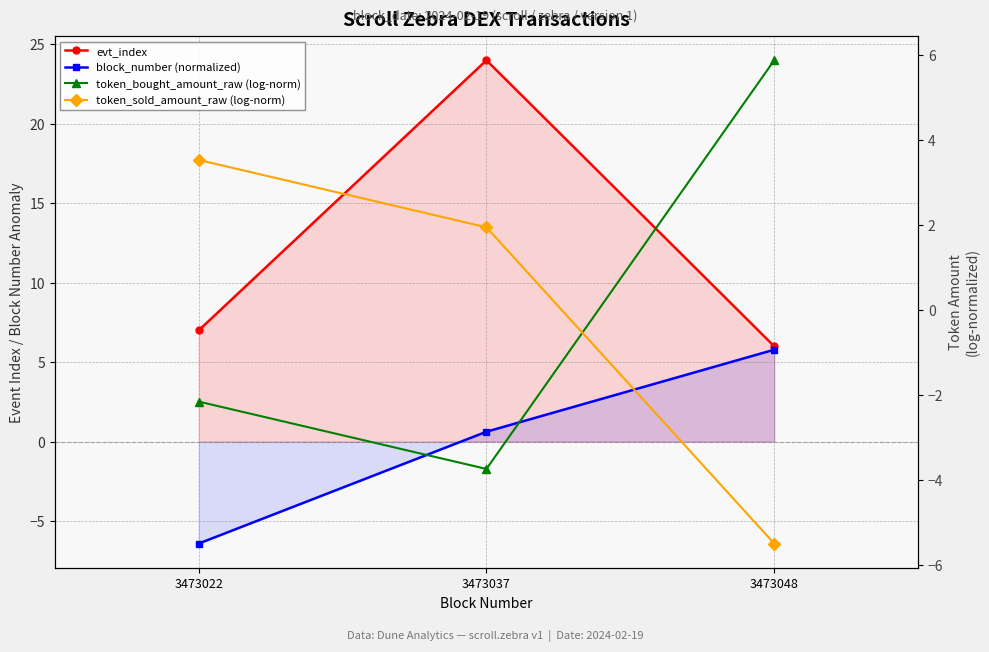

Which has a higher value, 3473022 or 3473037?

3473037